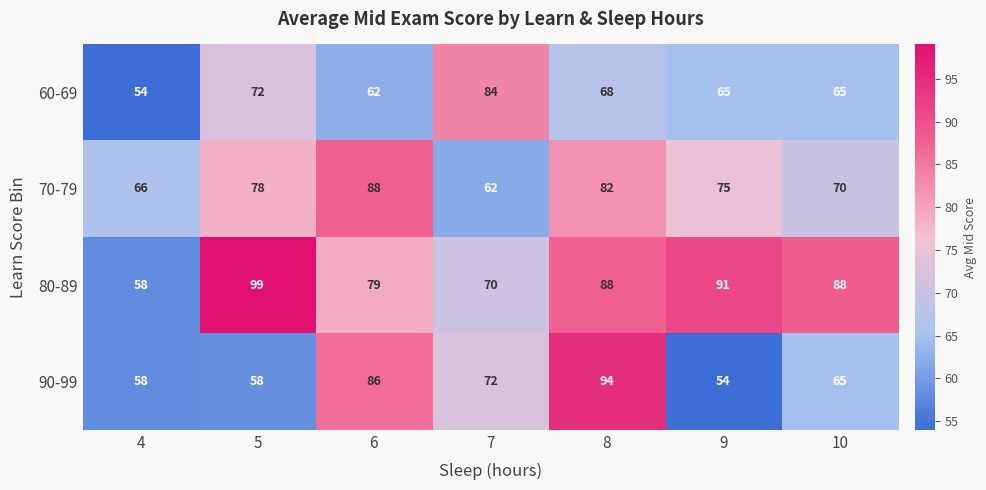

What is the greatest value displayed?

99